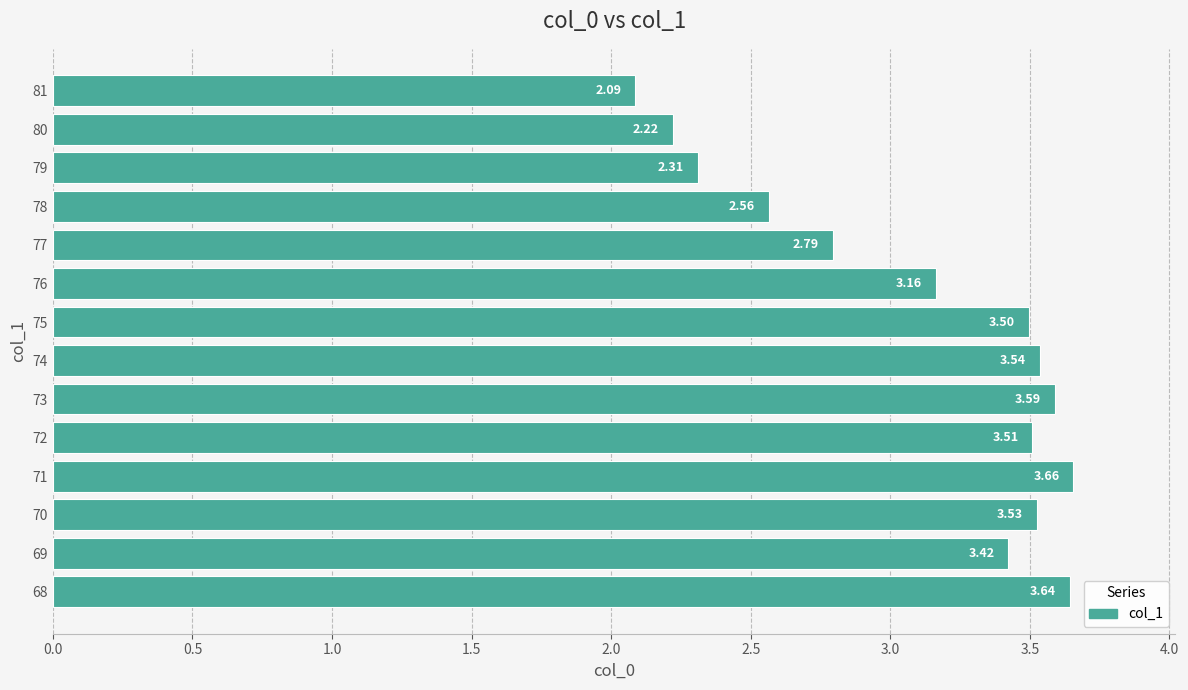

What is the difference between the maximum and minimum values?

1.6